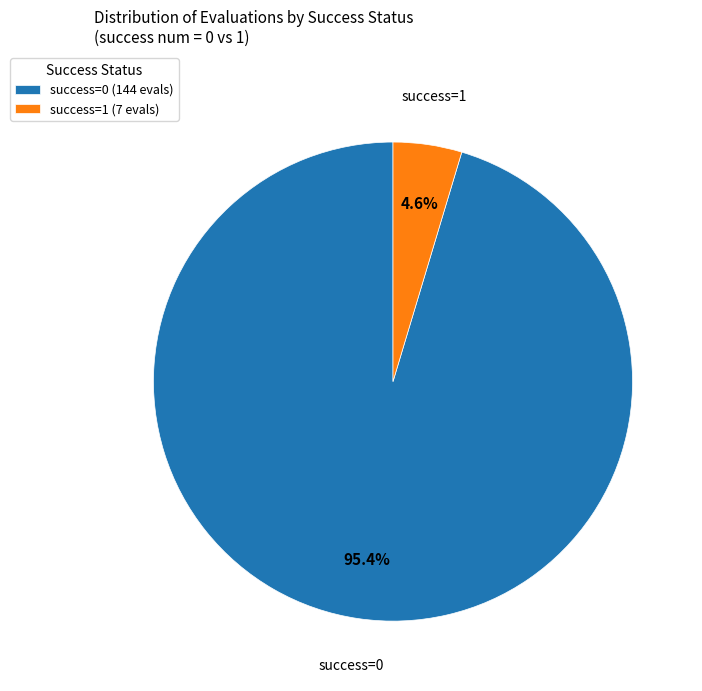

Is there any slice that represents more than half of the pie?

Yes